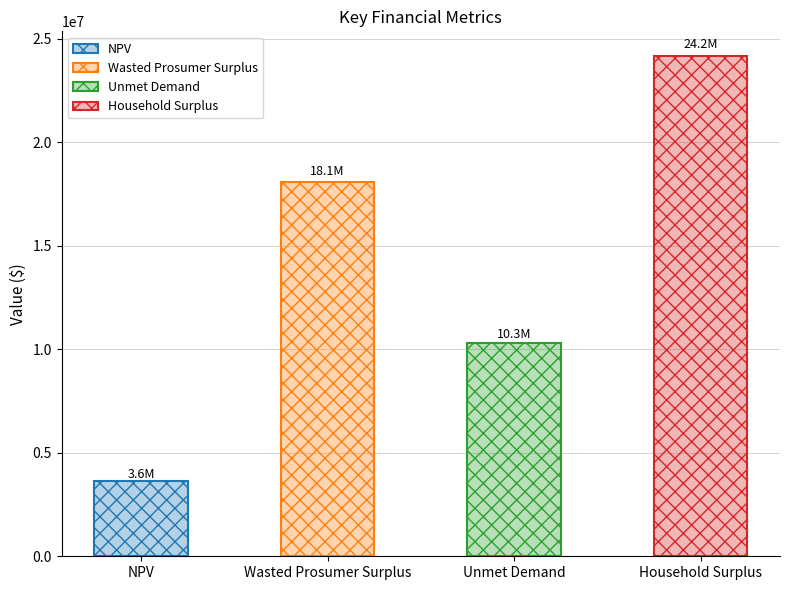

How many bars are there in total?

4